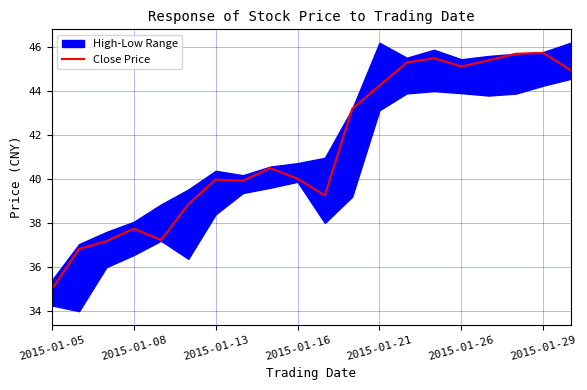

The value of Close Price at 2015-01-29 is 23.0. True or false?

False